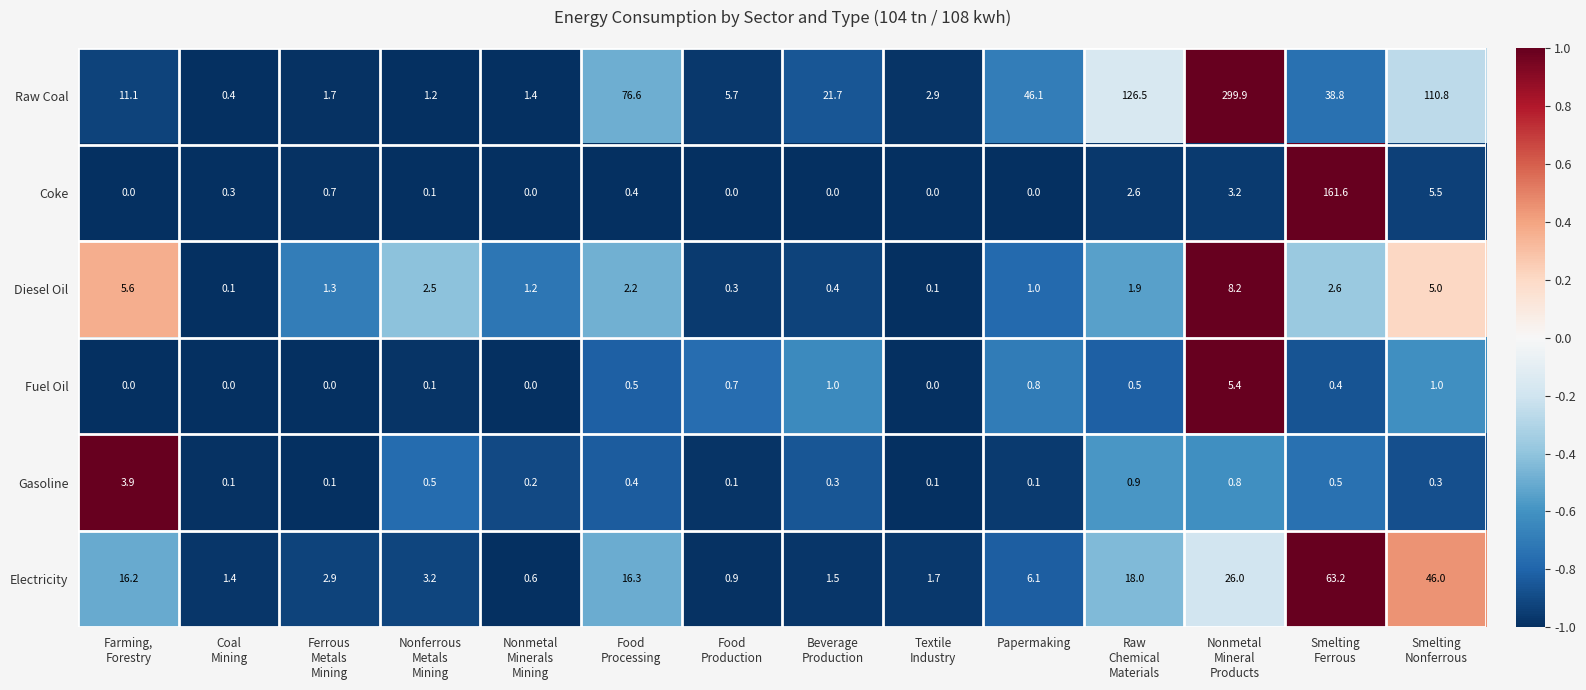

What is the average value of the Gasoline series?

0.6